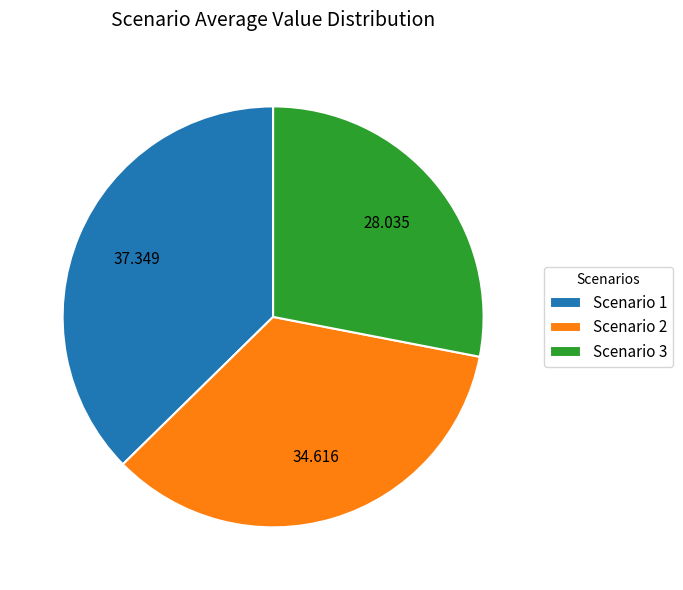

Rank the categories by value from highest to lowest.

Scenario 1, Scenario 2, Scenario 3